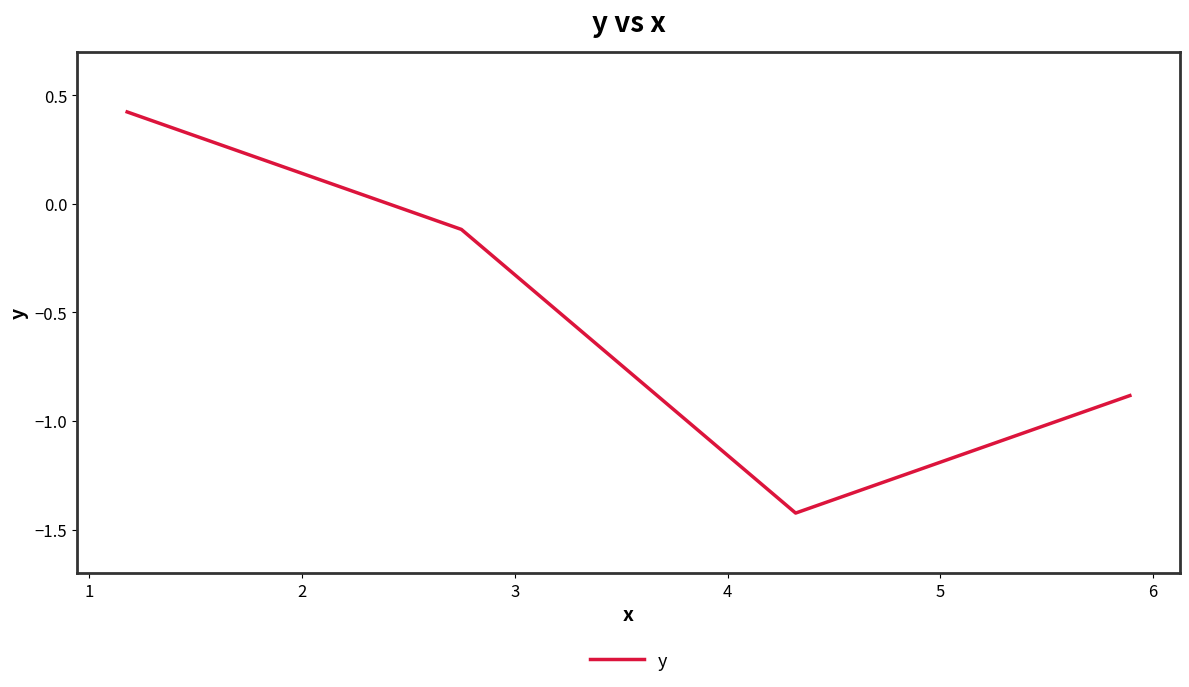

What is the maximum value shown in the chart?

0.4